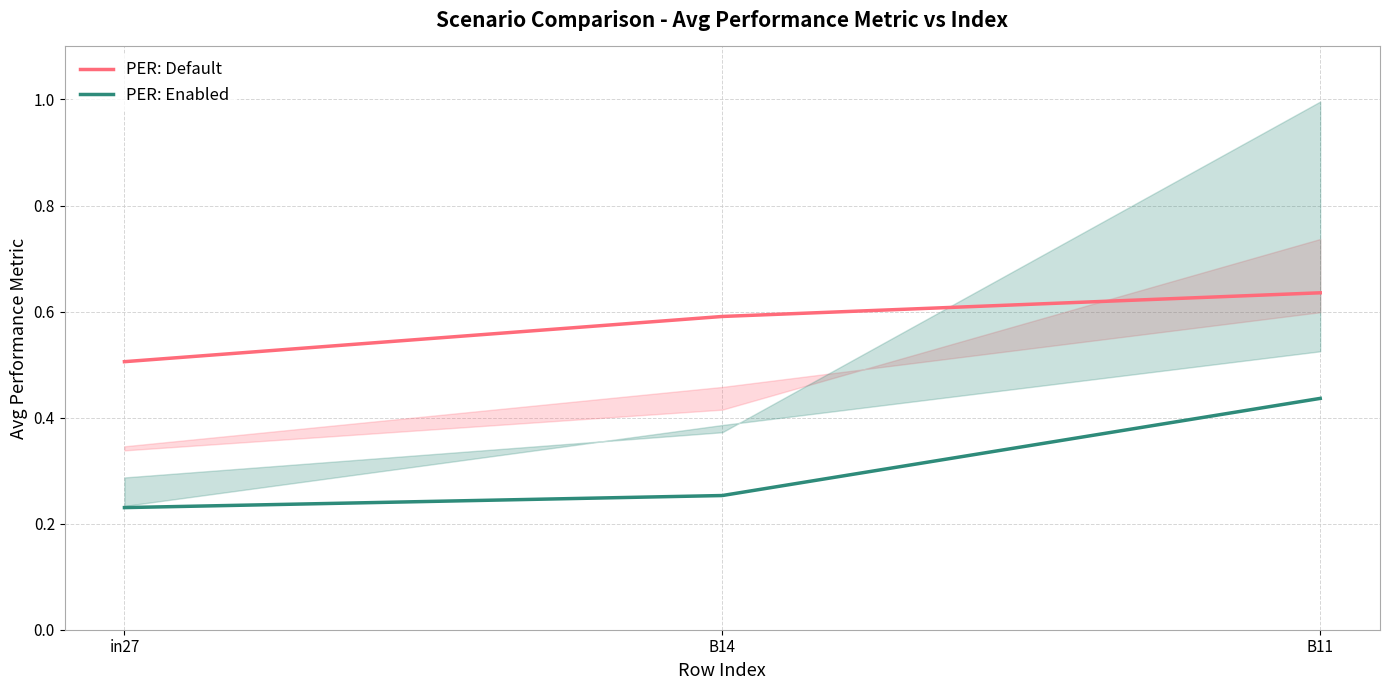

What is the maximum value shown in the chart?

0.6